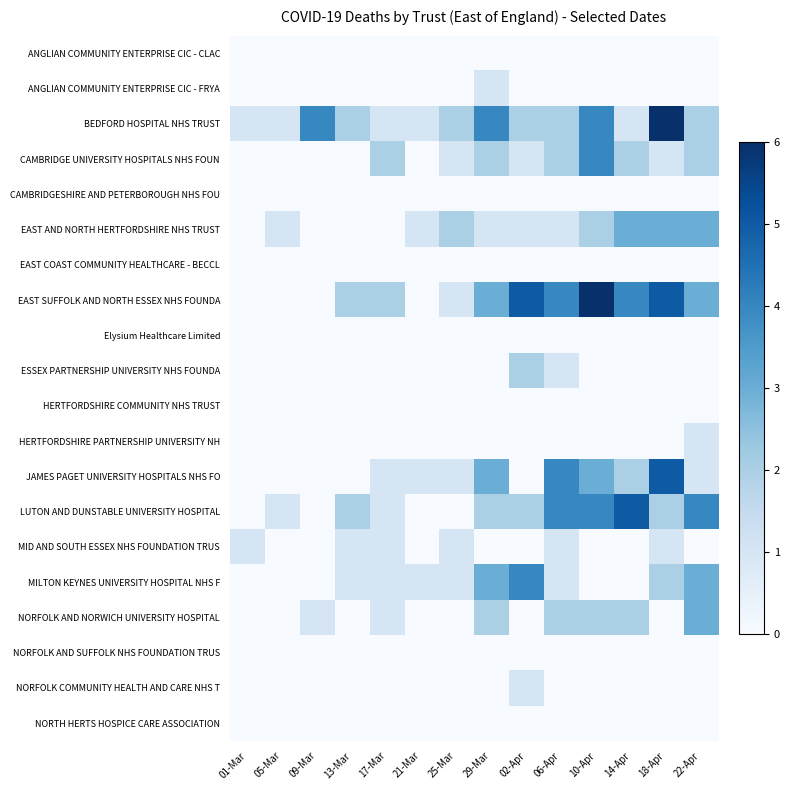

What is the total value across all series at 25-Mar?

9